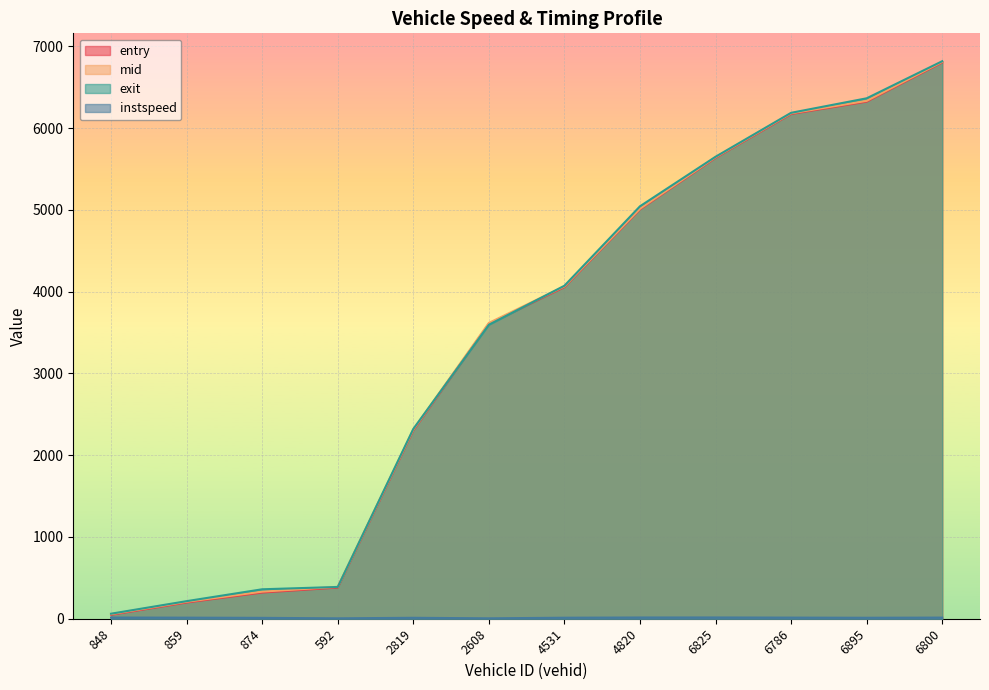

Which label corresponds to the smallest value in the chart?

592